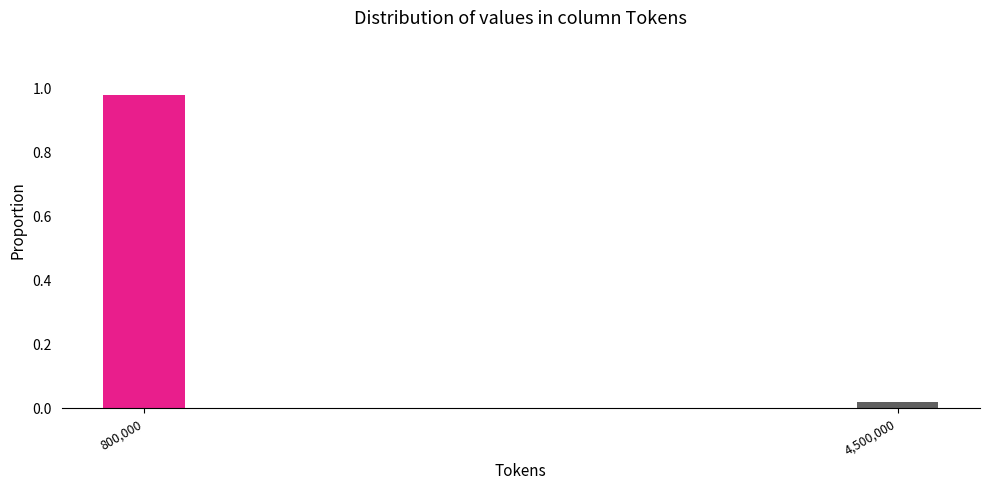

Which label corresponds to the largest value in the chart?

800,000